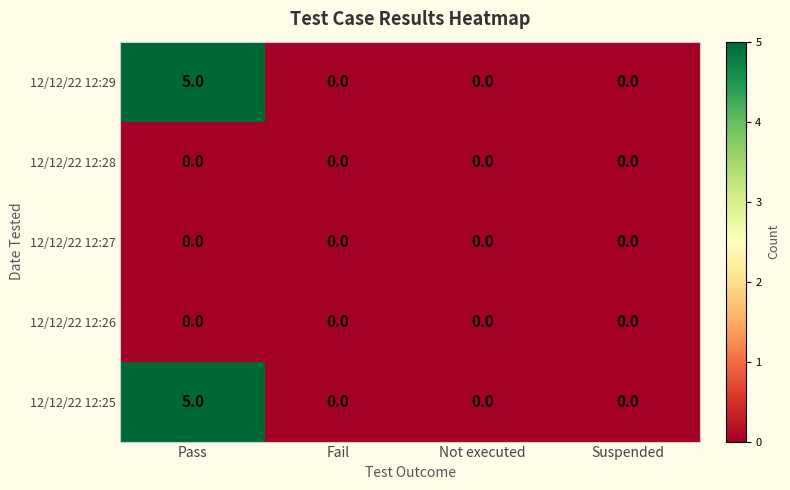

How many categories are shown in the chart?

4